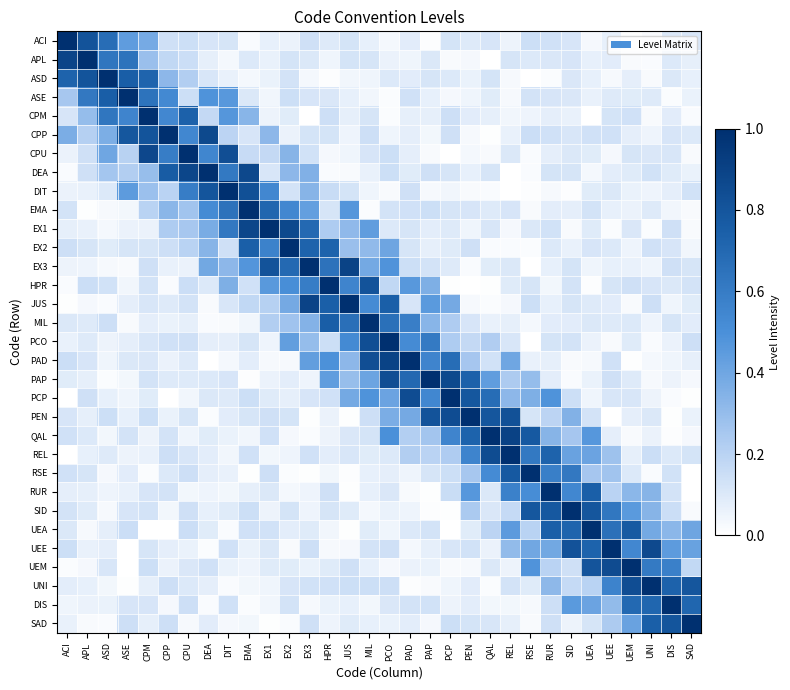

How many data points does each series have?

32